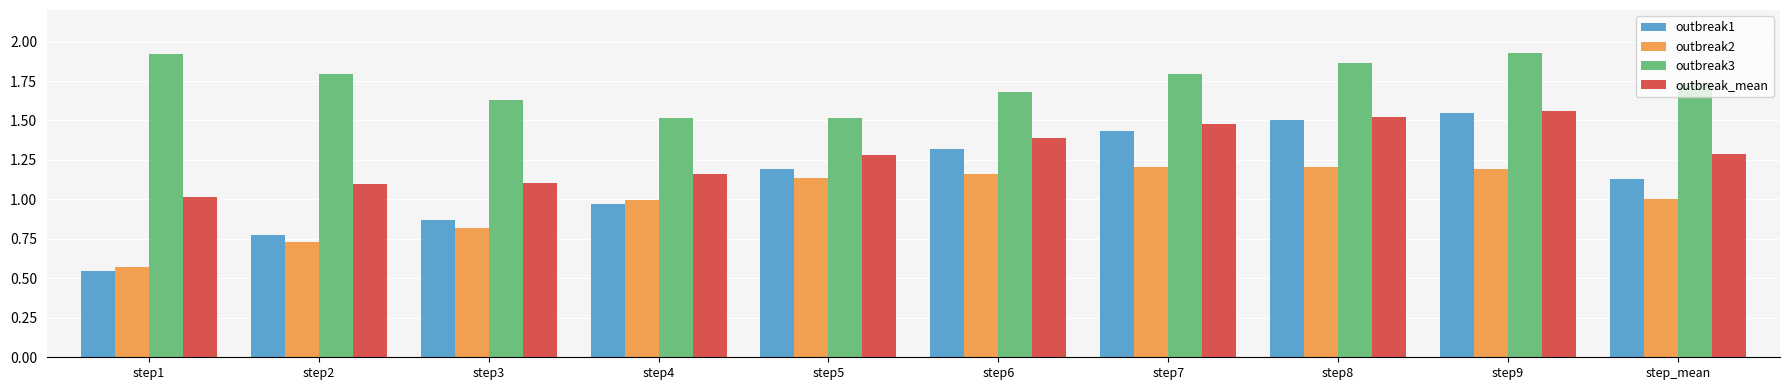

At step4, list the series in order from largest to smallest.

outbreak3, outbreak_mean, outbreak2, outbreak1